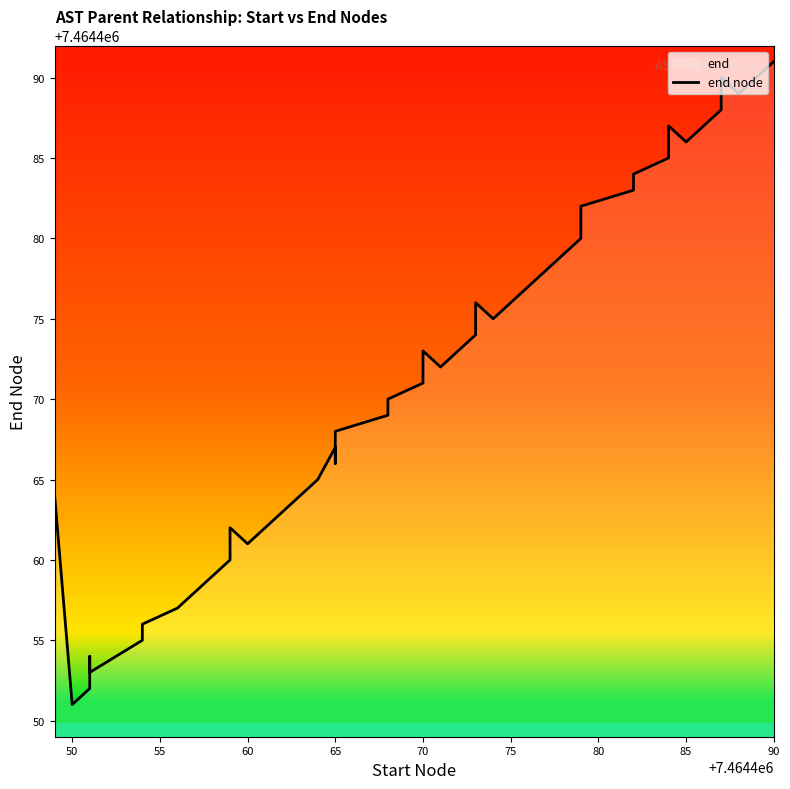

How many points are lower than both their immediate neighbors (excluding endpoints)?

8